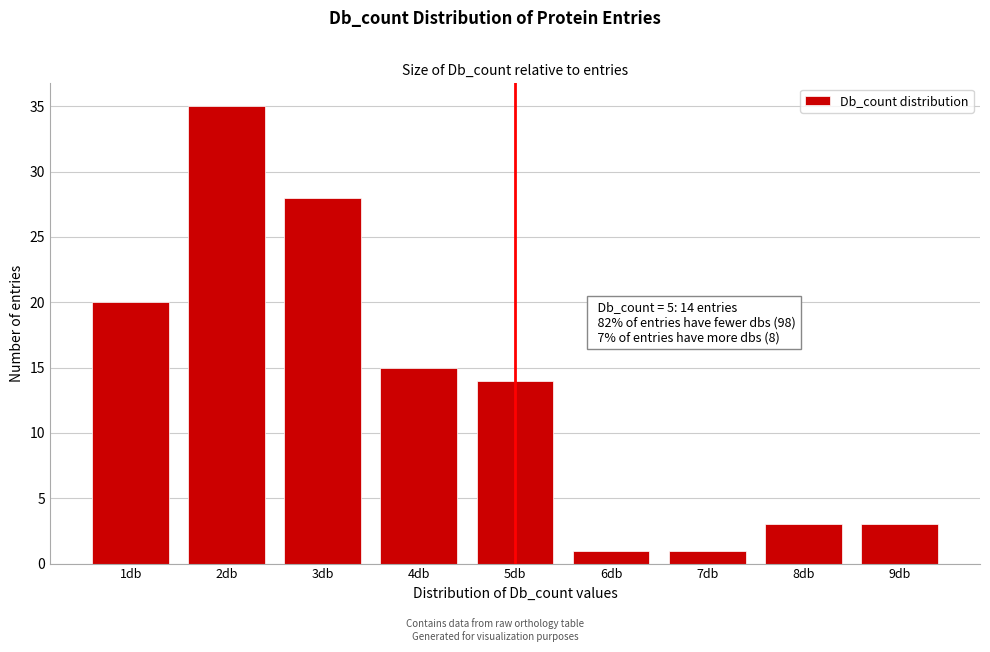

Reading right to left, list all the values displayed in this chart.

3	3	1	1	14	15	28	35	20